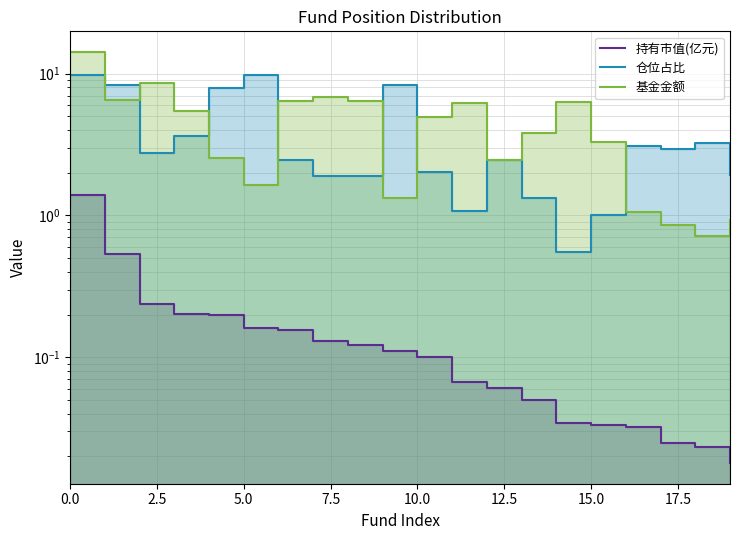

What is the difference between the maximum and minimum values in the 基金金额 series?

13.5